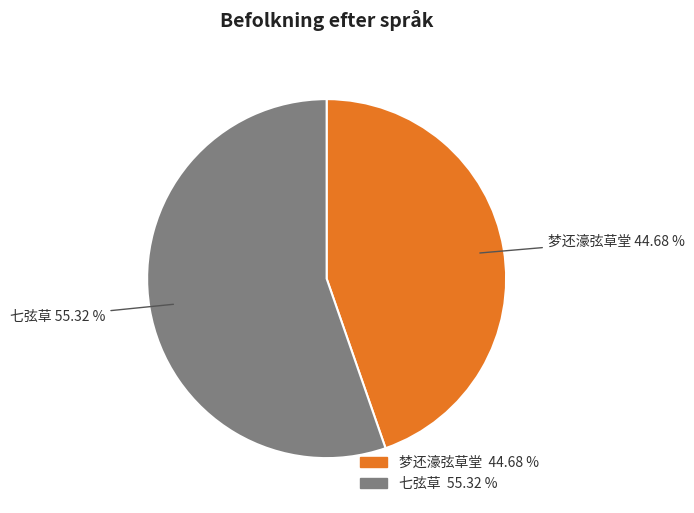

What percentage is the 七弦草 slice, to the nearest percent?

55%